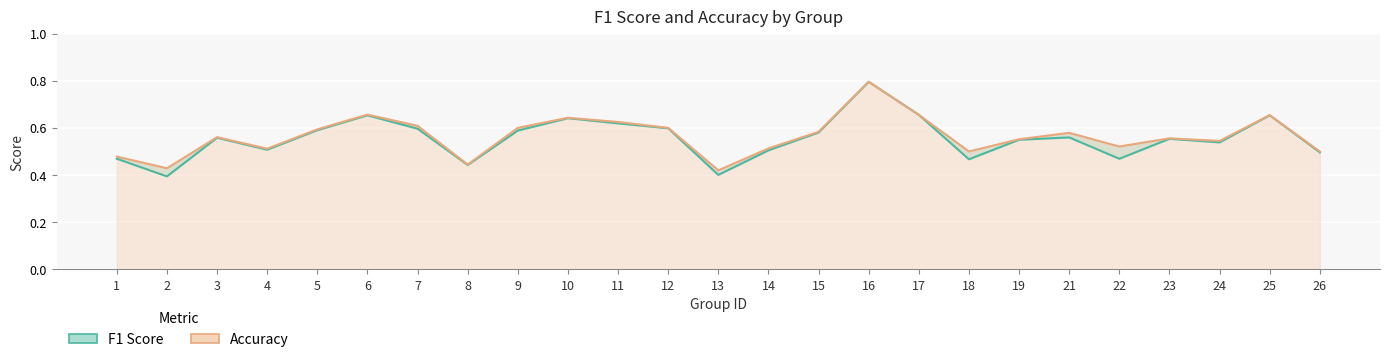

Rank the series by their maximum value, from lowest to highest.

f1, accuracy